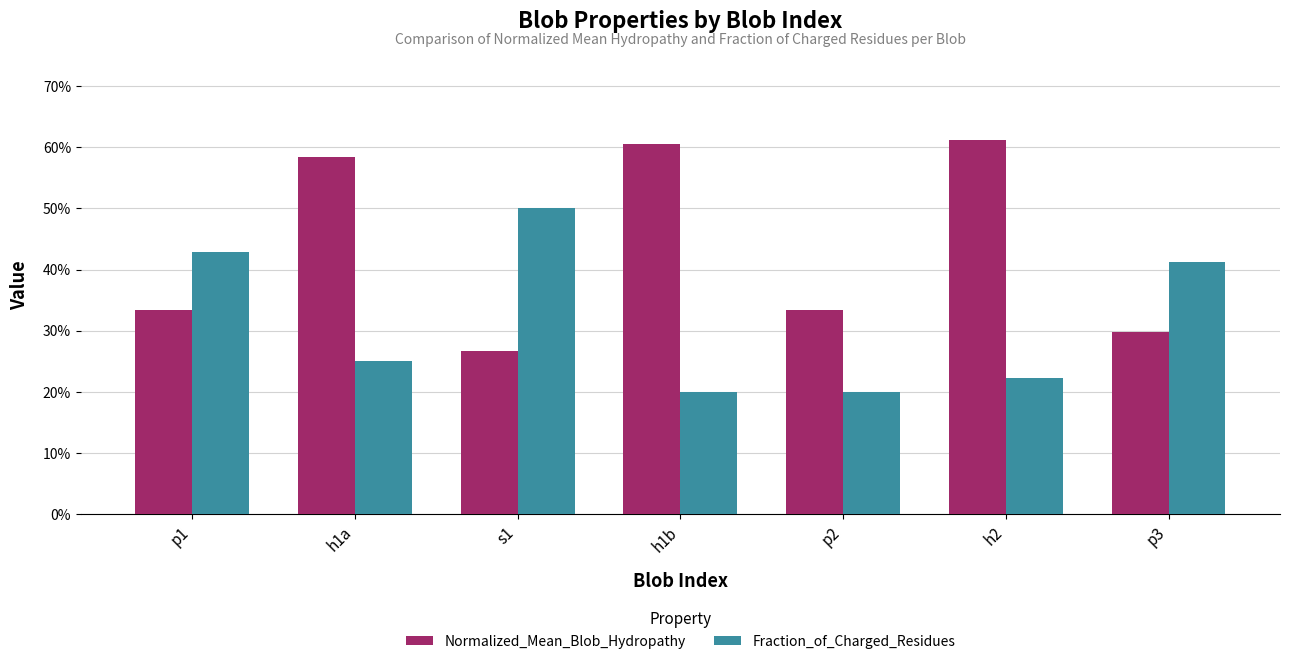

What are all the series names shown in the legend?

Normalized_Mean_Blob_Hydropathy, Fraction_of_Charged_Residues